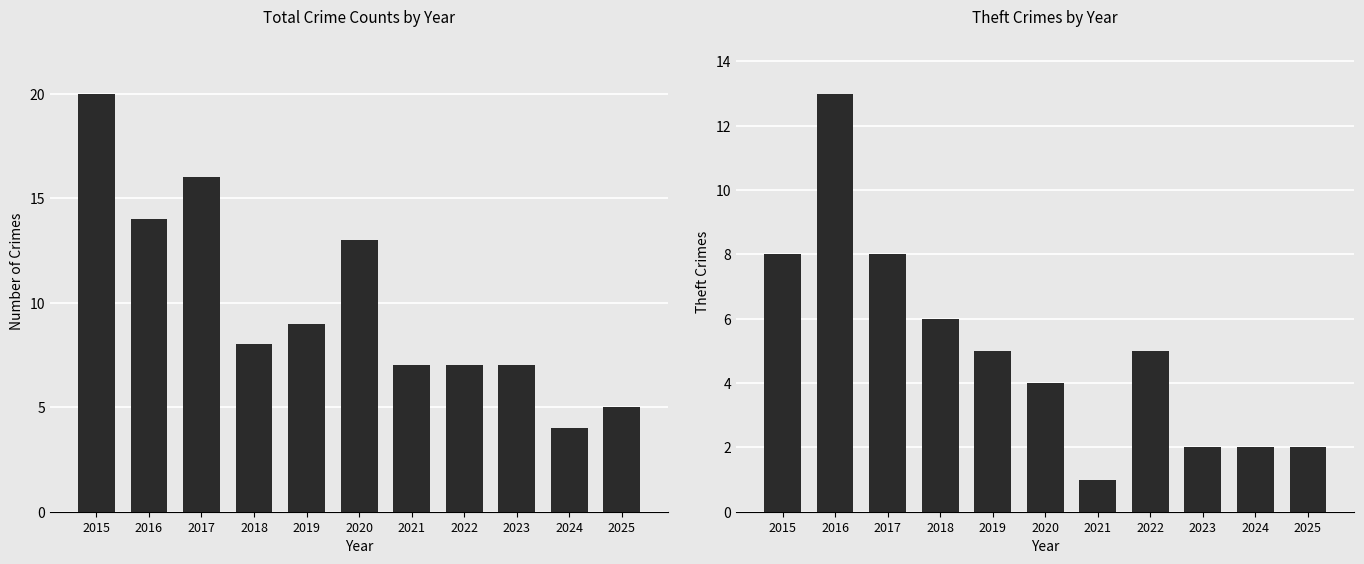

The Total series shows 11 at 2022. True or false?

False